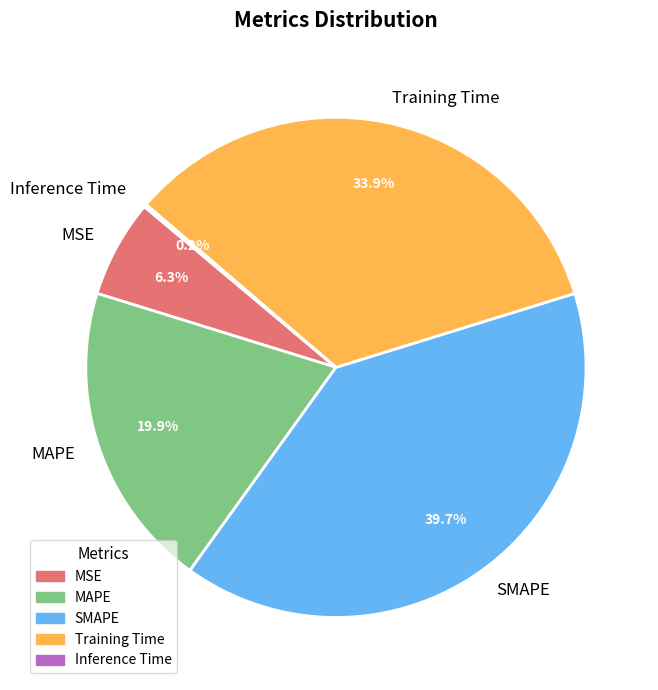

Do MAPE and MSE together represent more than half of the pie?

No